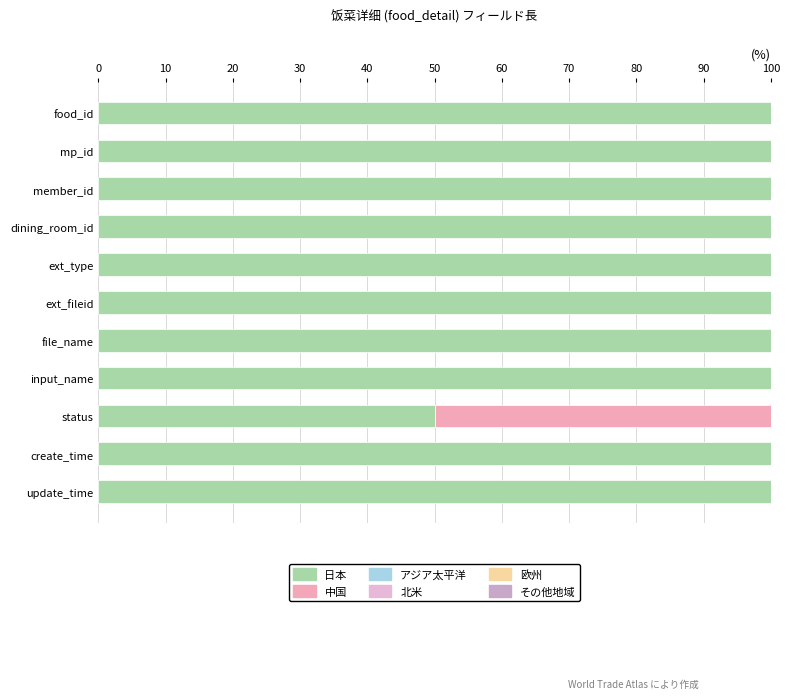

What is the sum of all 中国 values?

50.0